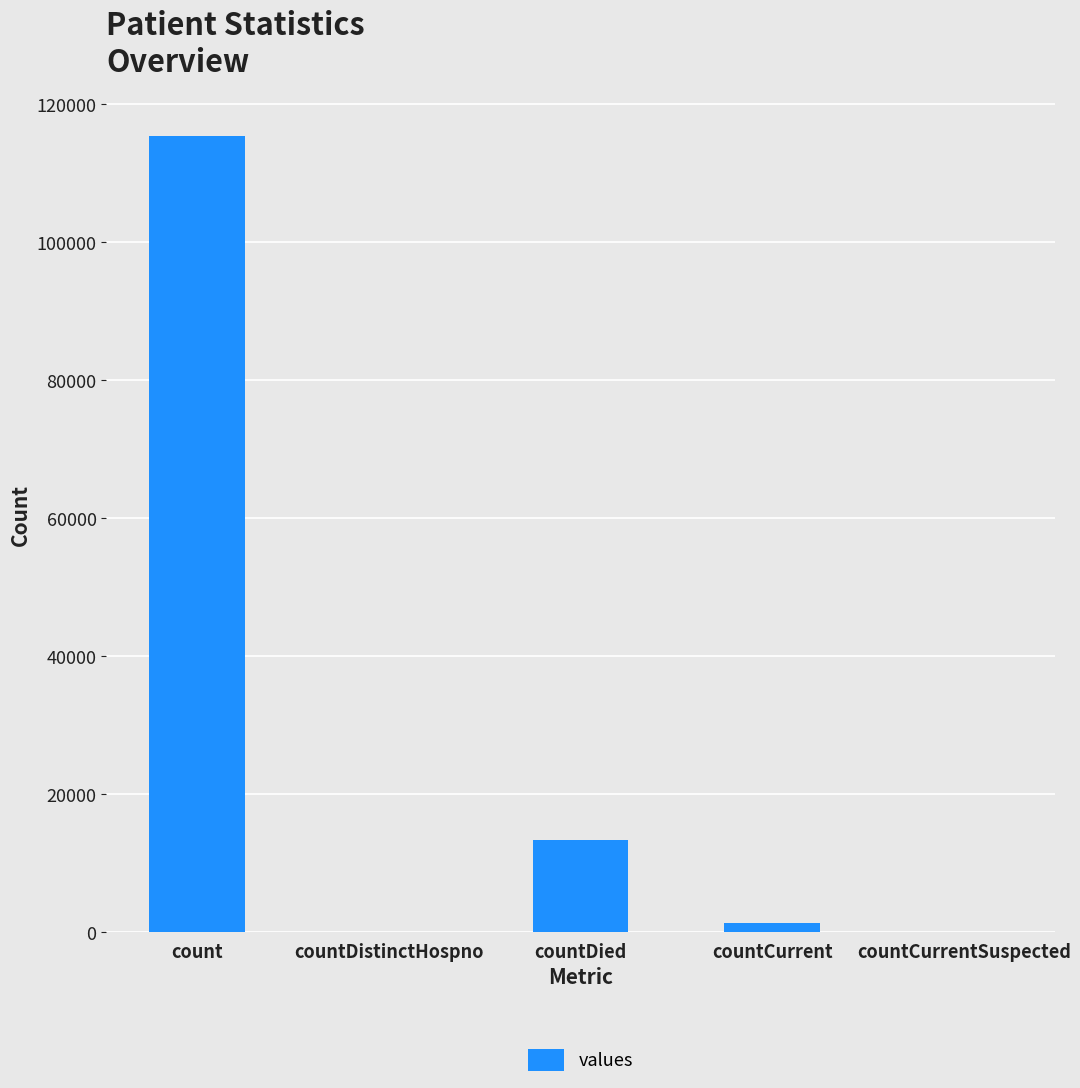

Count the number of data series in this chart.

1